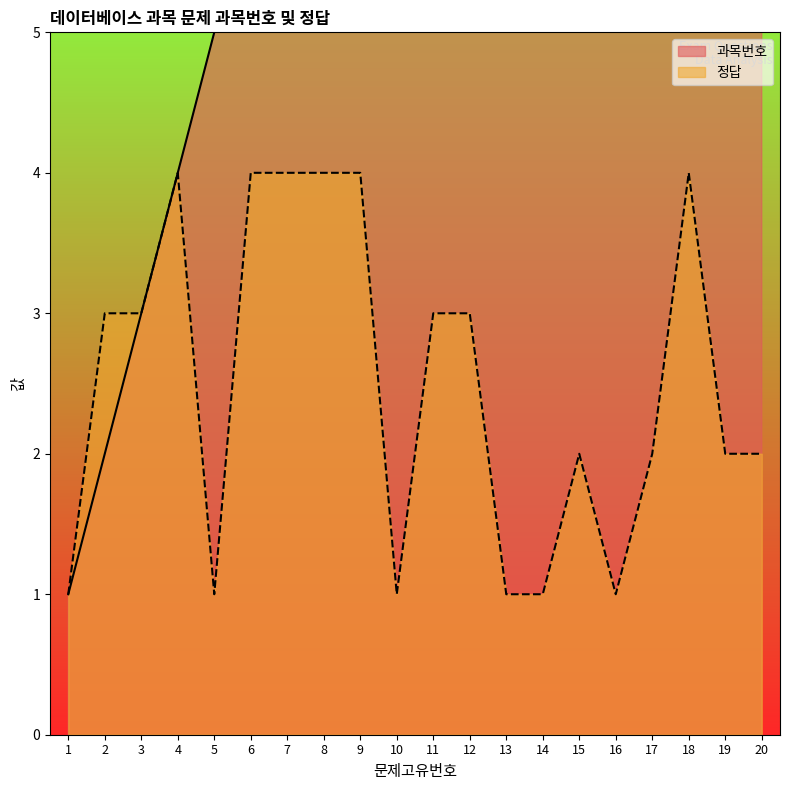

At which label is 정답 closest to 2?

15